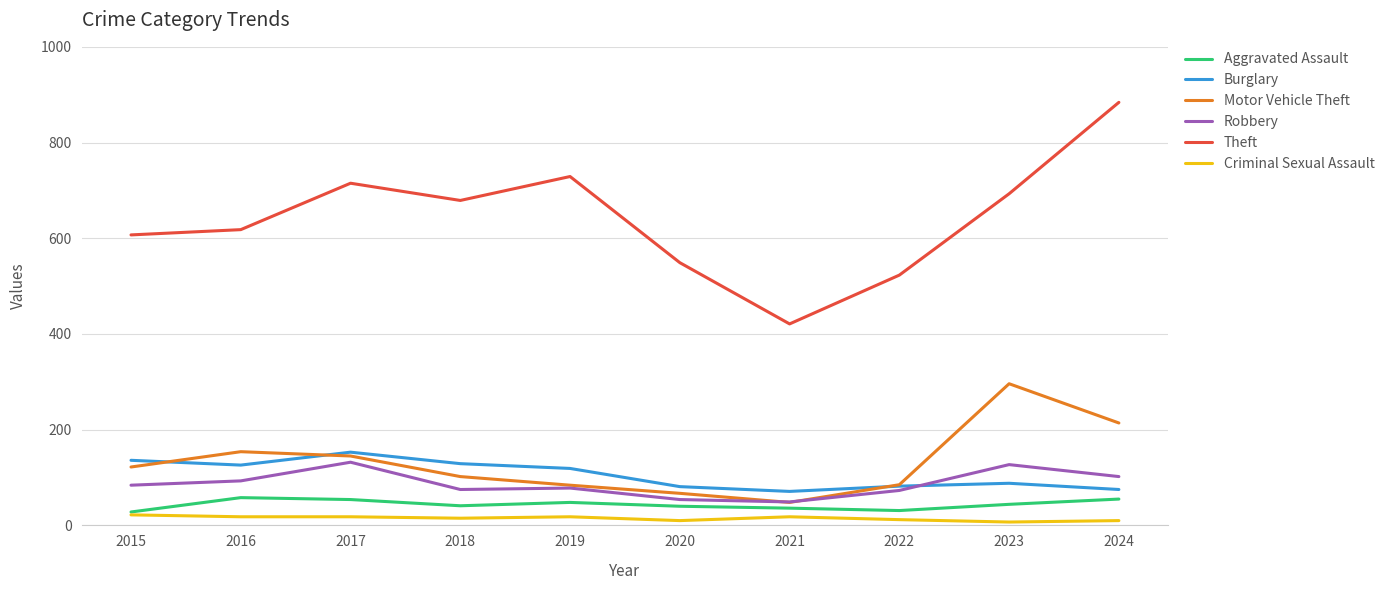

Between 2022 and 2024, which series saw the biggest shift?

Theft